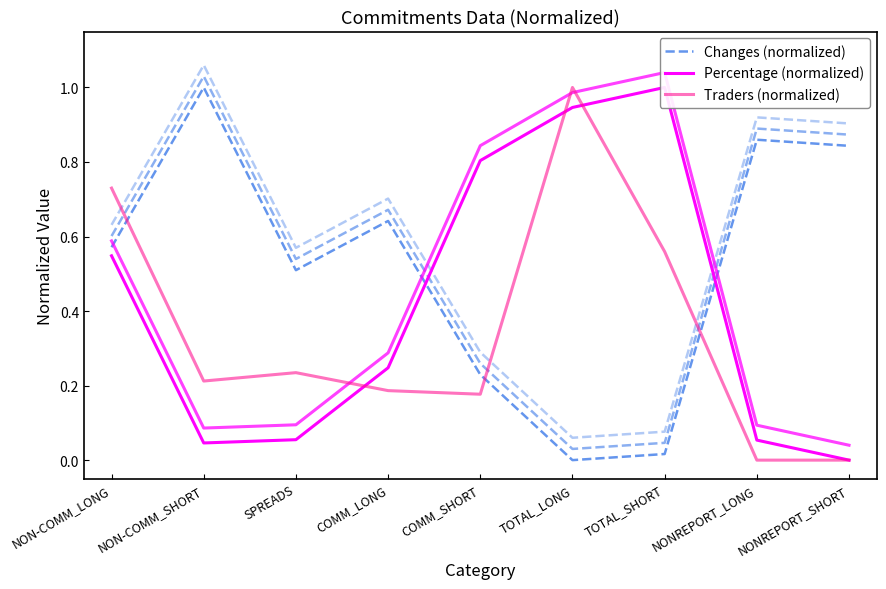

List the series in order of their overall mean, lowest first.

Traders (normalized), Percentage (normalized), Changes (normalized)